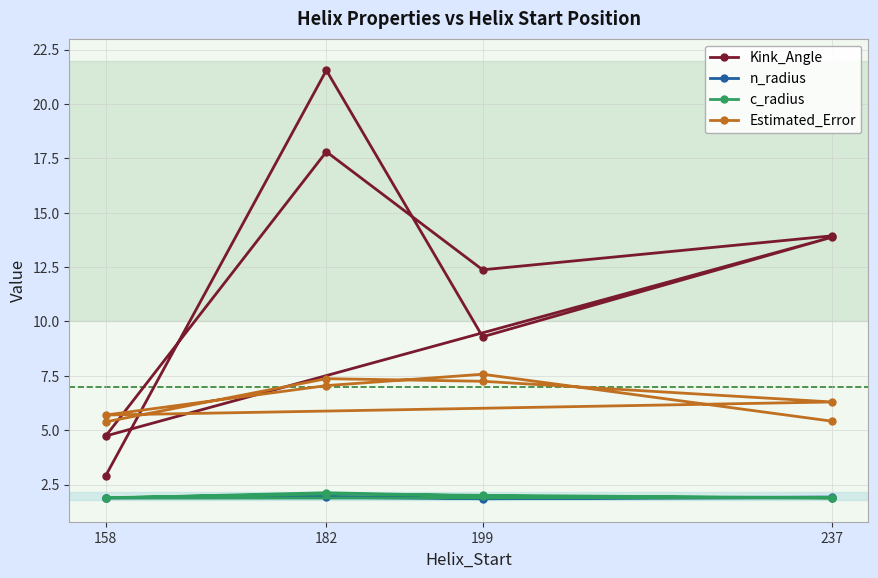

What is the difference between the highest and lowest values at 237?

12.0